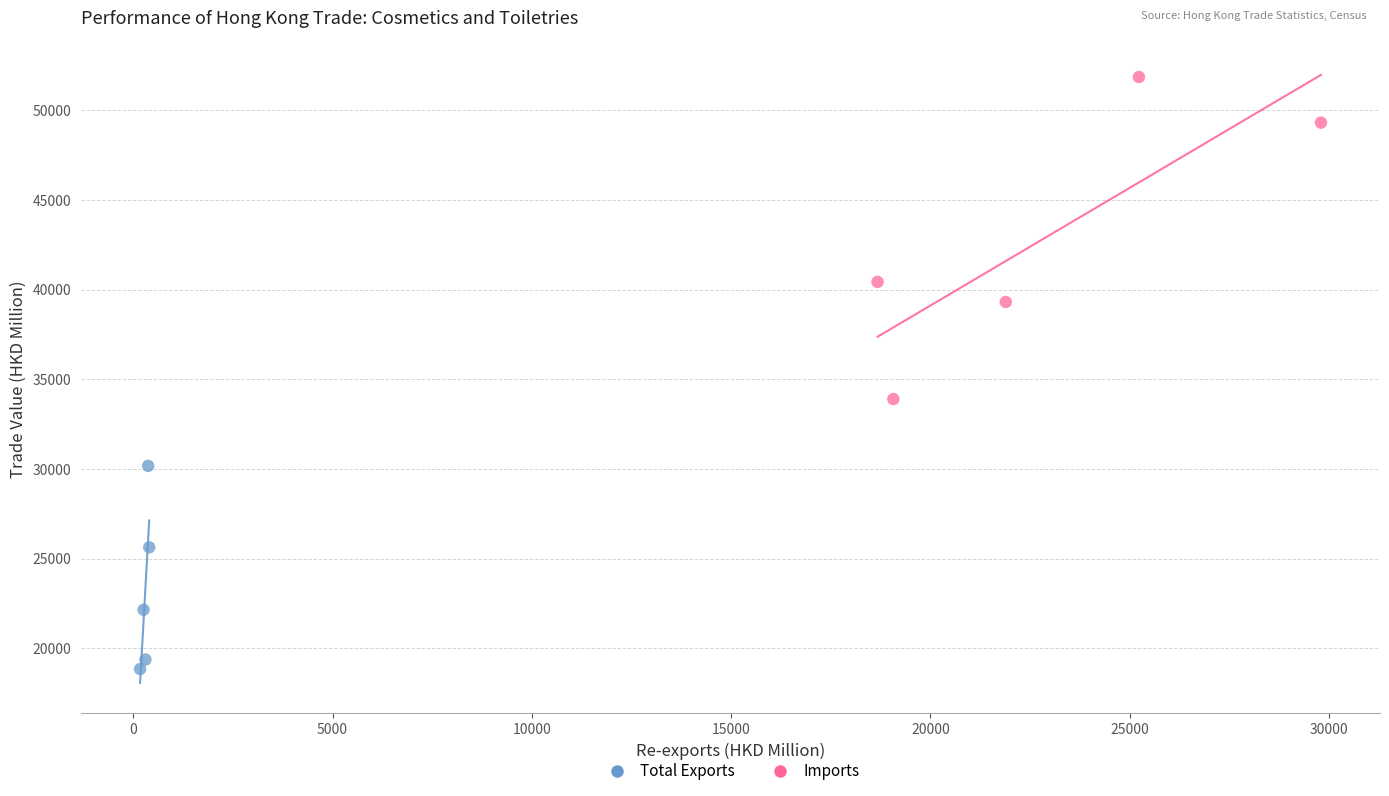

What are all the series names shown in the legend?

Total Exports, Imports